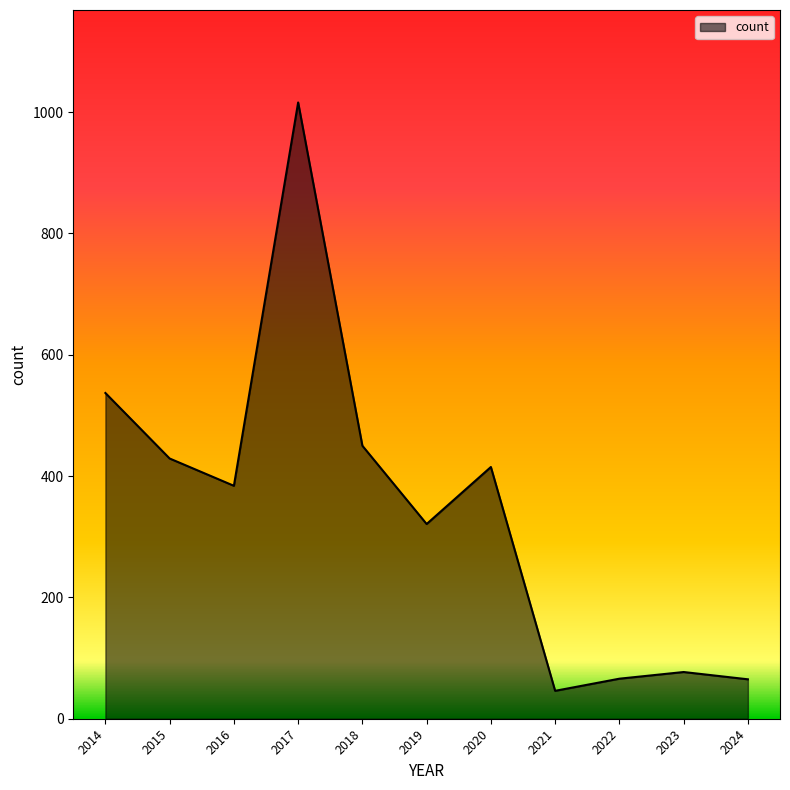

The chart shows a value of 626 at 2020. True or false?

False